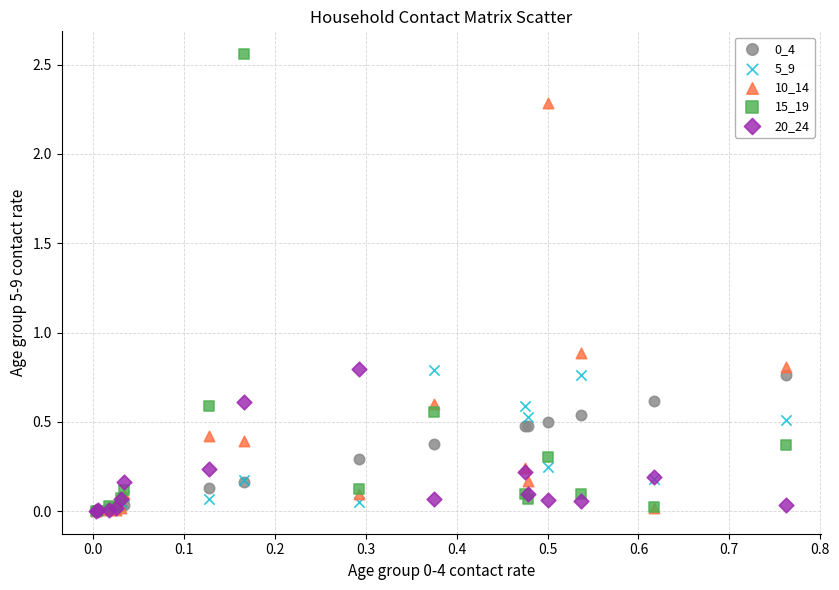

In the 10_14 series, what Y value is closest to 1?

0.9